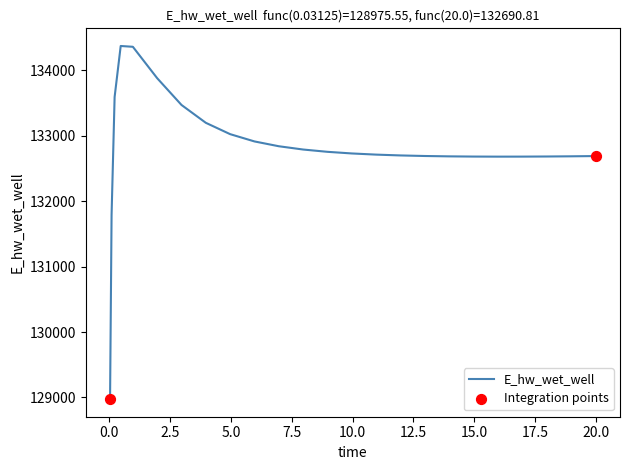

What is the maximum value shown in the chart?

134373.6